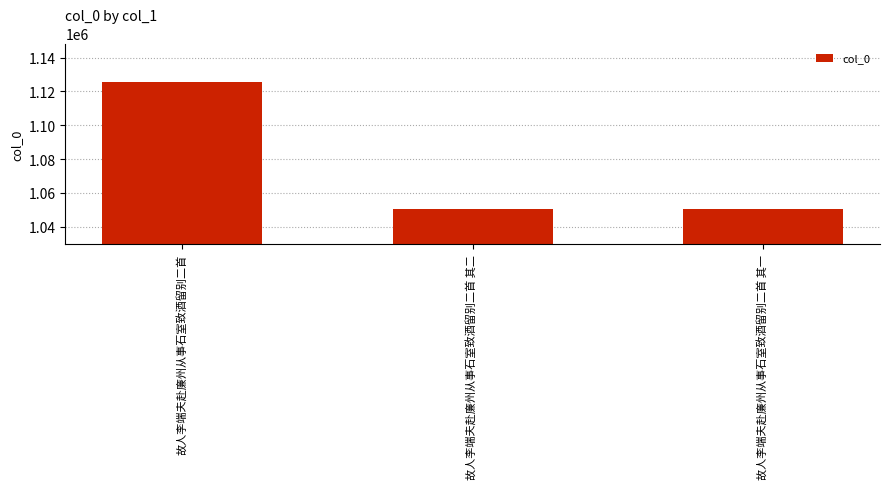

What is the sum of the values at 故人李端夫赴廉州从事石室致酒留别二首 and 故人李端夫赴廉州从事石室致酒留别二首 其一?

2176427